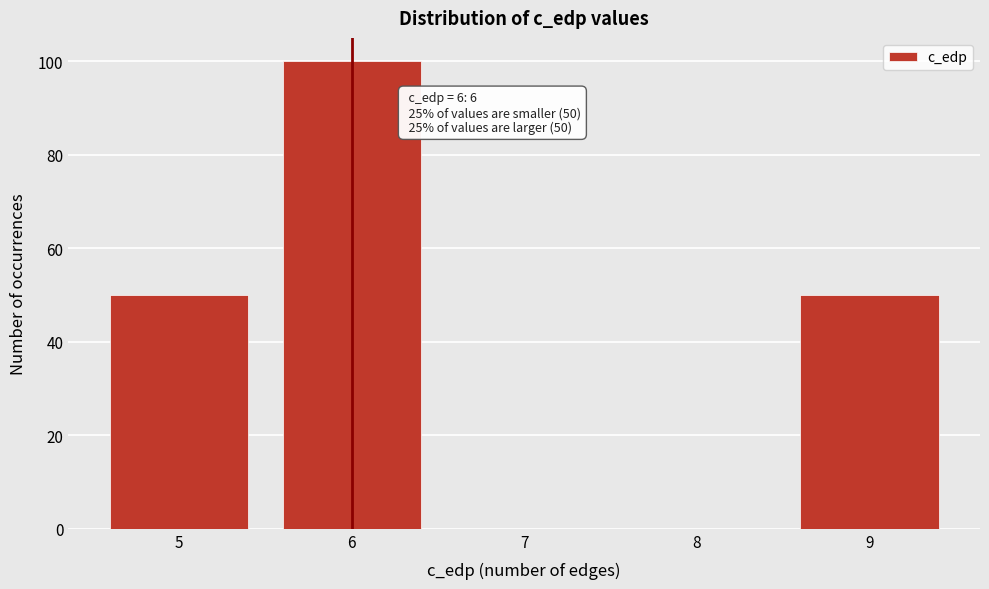

Over which range of the x-axis is the bar tallest?

5.5 to 6.5